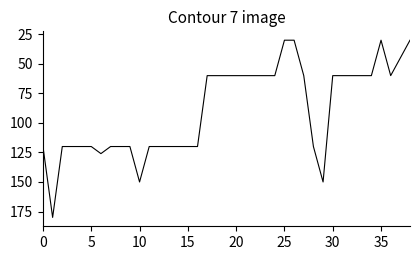

What is the maximum value shown in the chart?

180